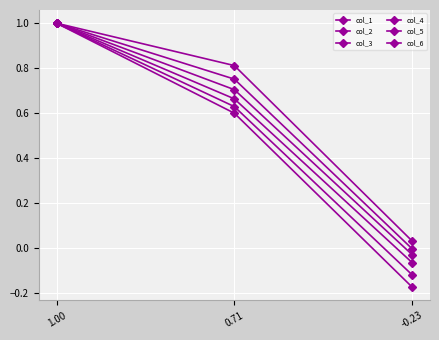

How many lines are shown in the chart?

6